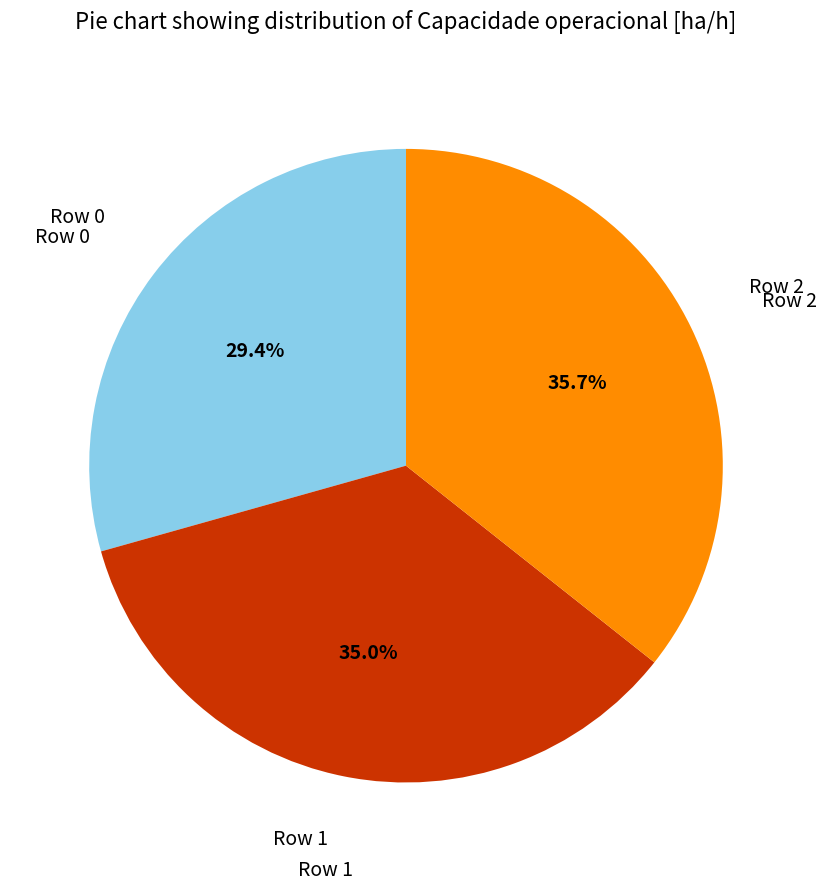

Is there any slice that represents more than half of the pie?

No